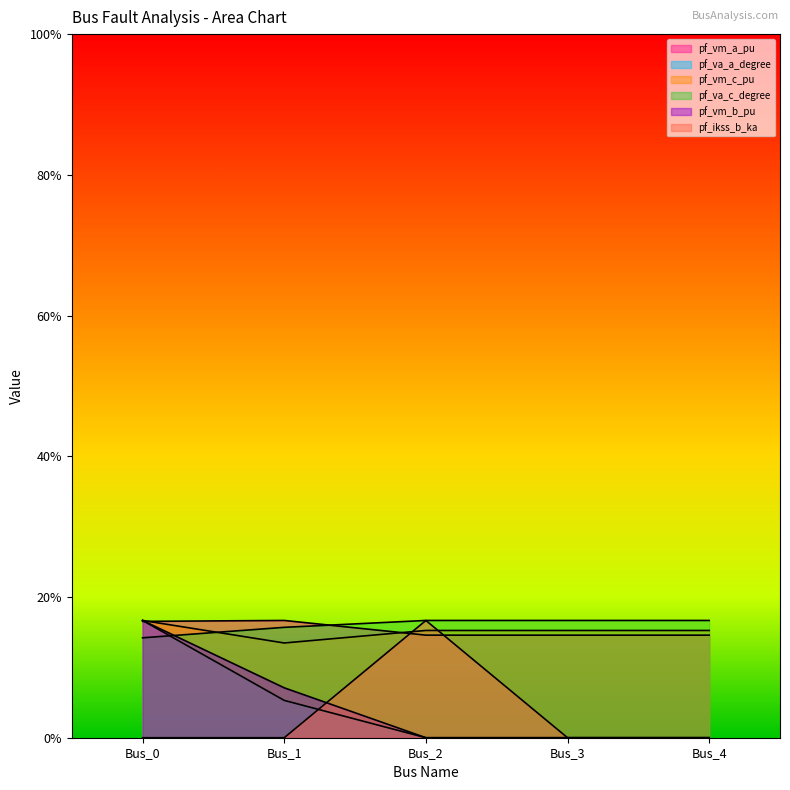

At which category is the sum across all series the highest?

Bus_0